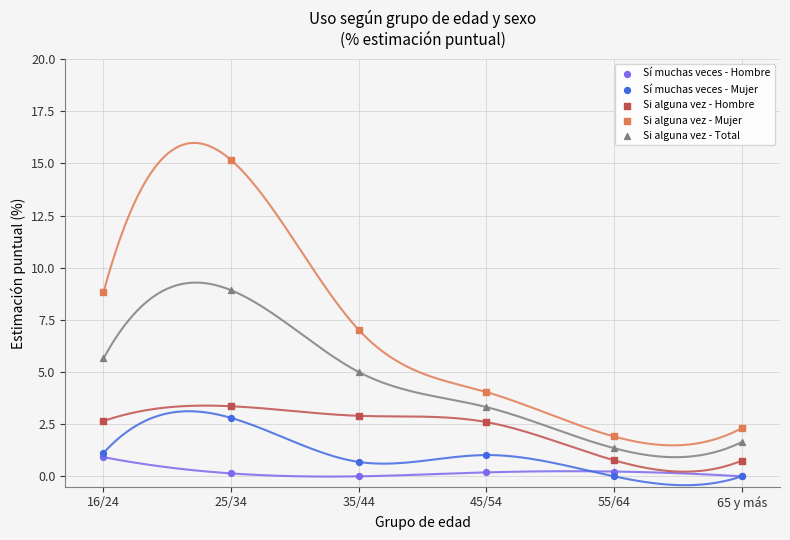

Which series reaches the minimum Y coordinate?

Sí muchas veces - Hombre